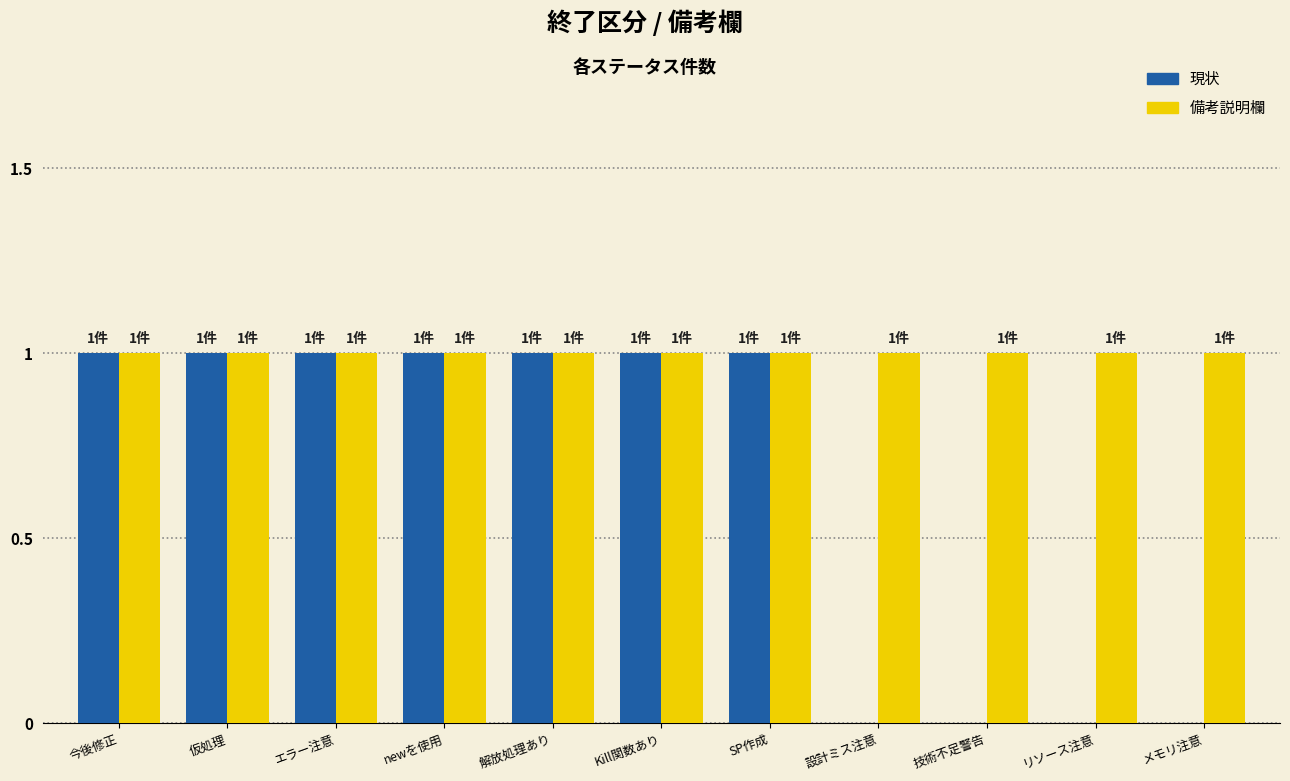

Which series changed the most between 仮処理 and 技術不足警告?

現状